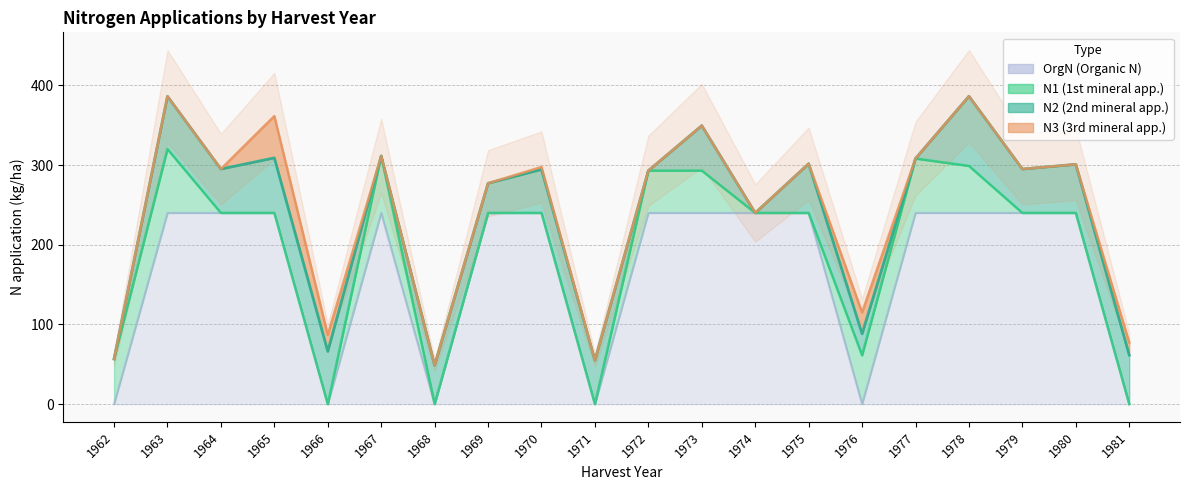

At how many categories does at least one series exceed 53?

19